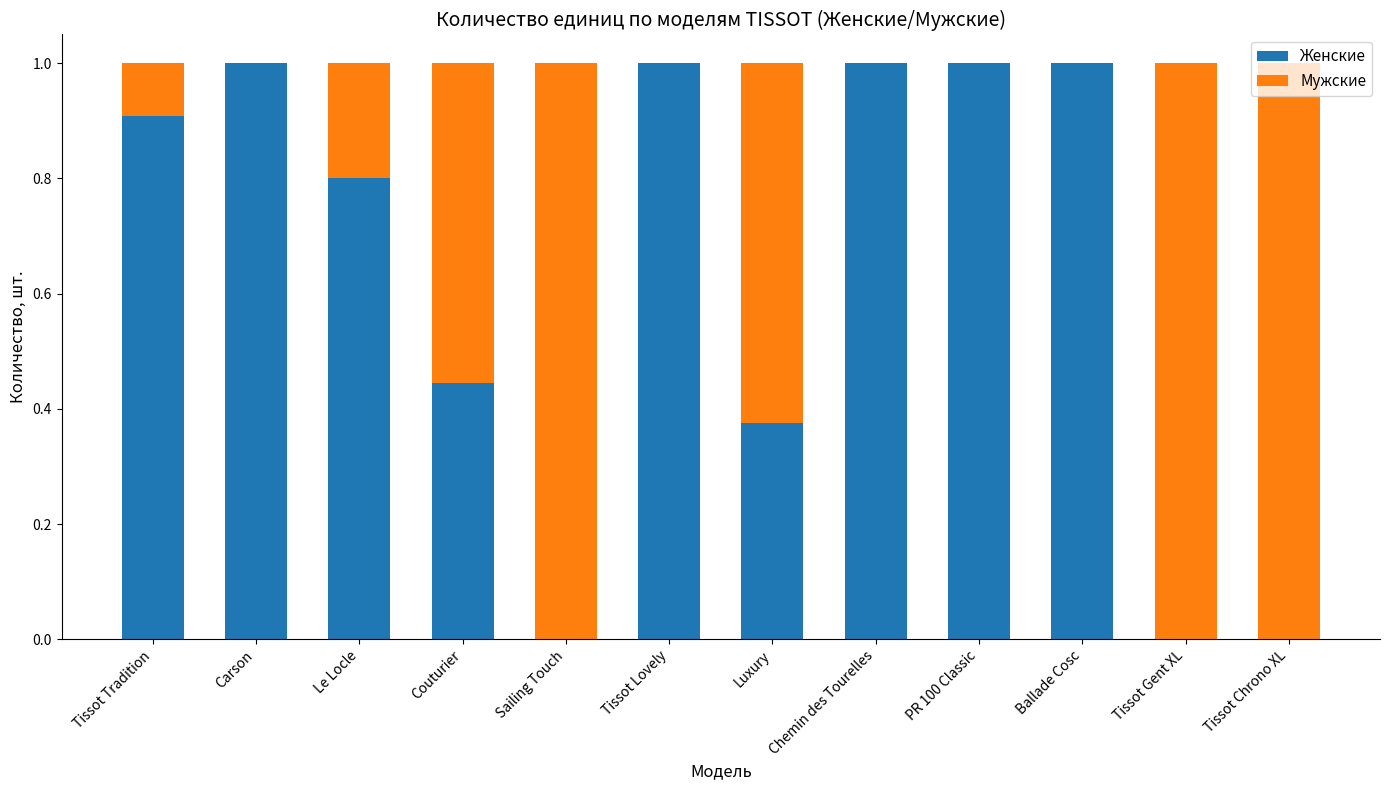

What is the total value across all series at Carson?

1.0